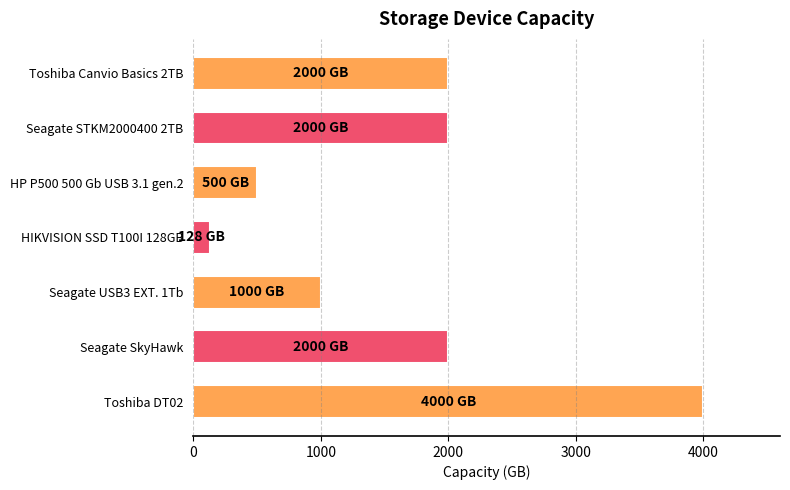

The chart shows a value of 128 at HIKVISION SSD T100I 128GB. True or false?

True